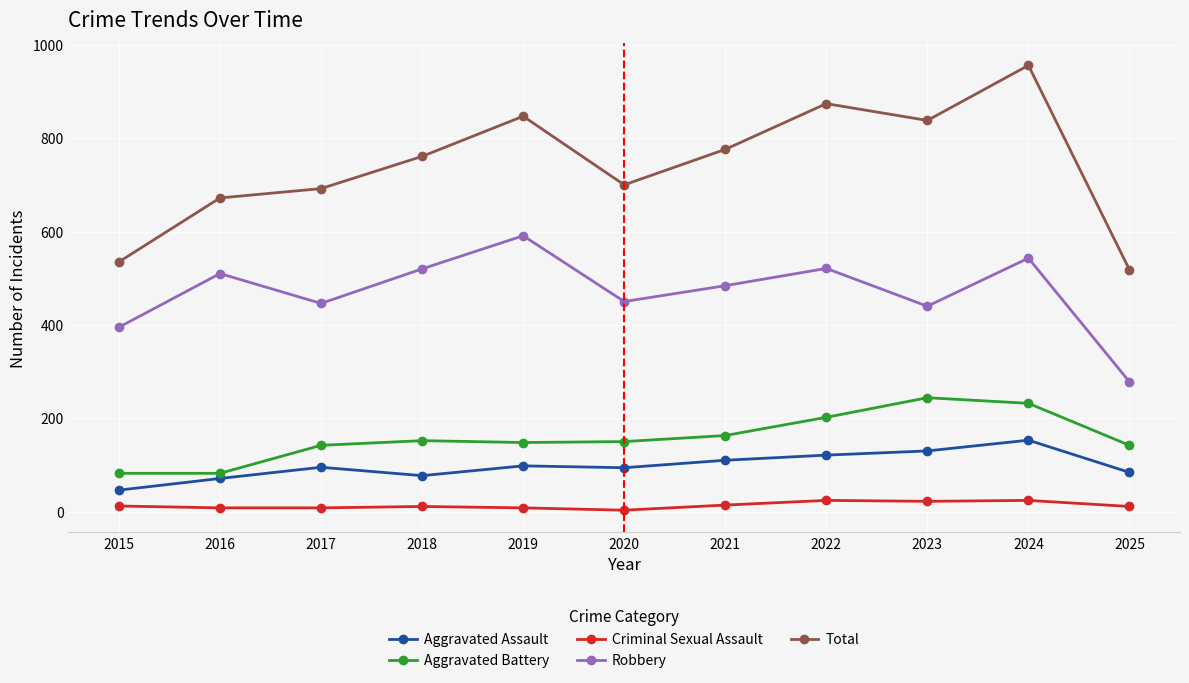

What are all the series names shown in the legend?

Aggravated Assault, Aggravated Battery, Criminal Sexual Assault, Robbery, Total